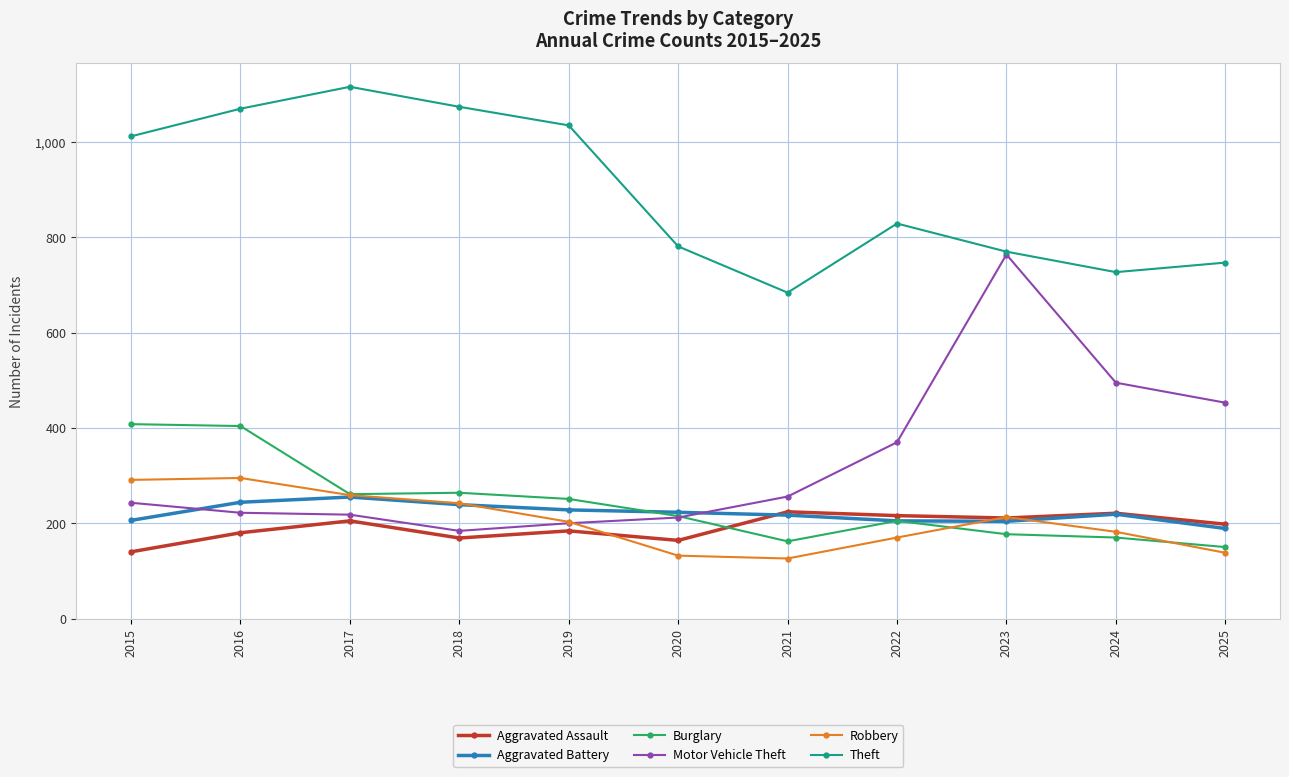

What is the spread (max minus min) of values at 2024?

557